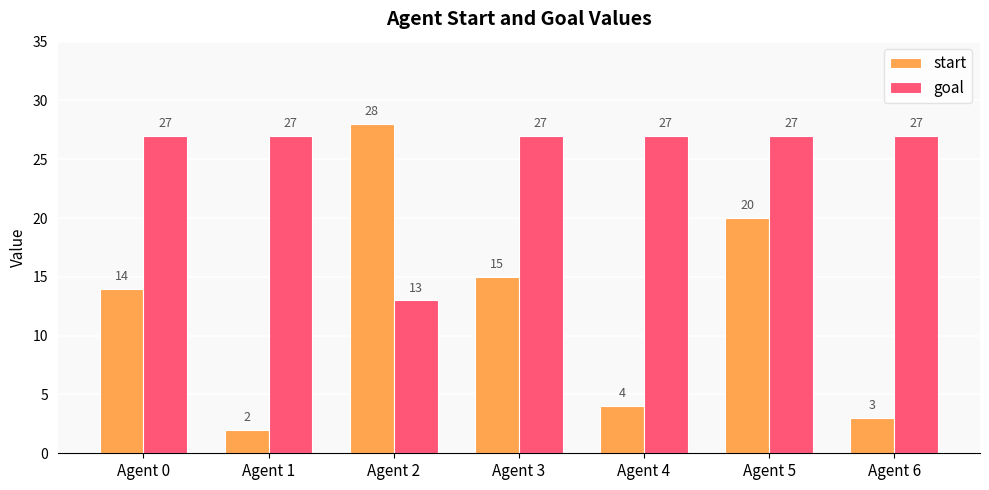

What is the average value of the start series?

12